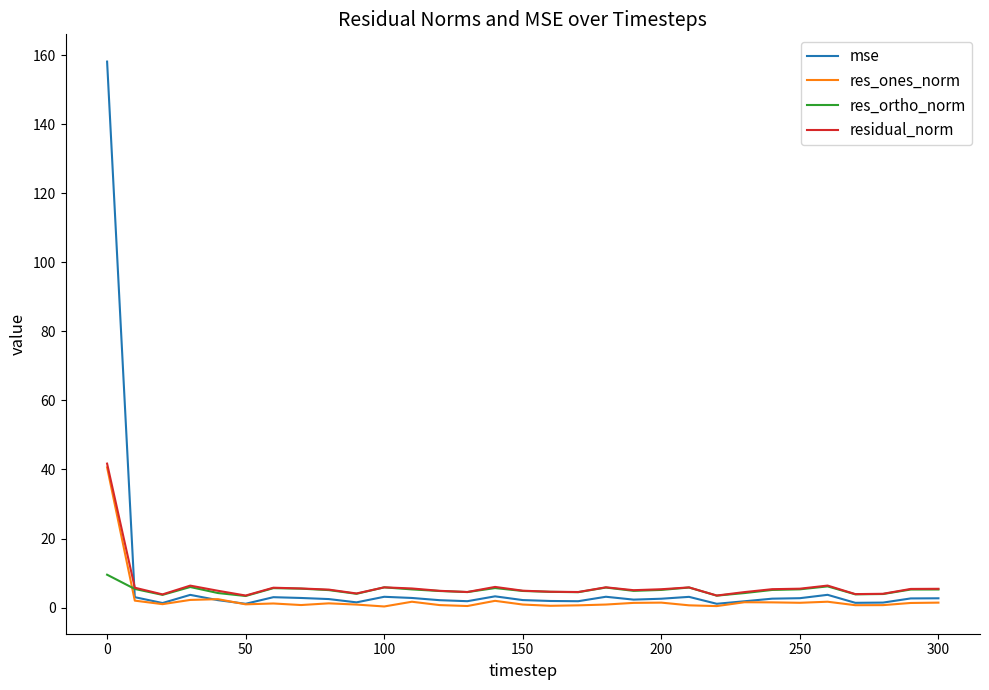

What is the lowest value of the residual_norm series?

3.5